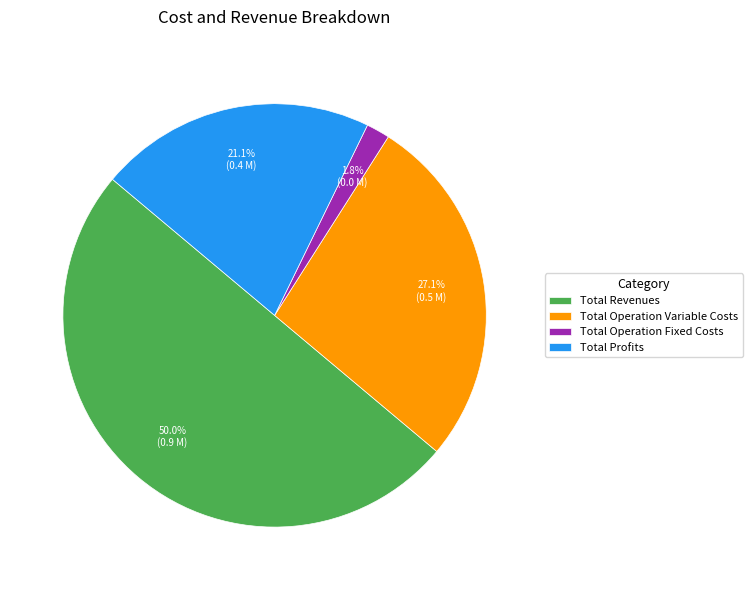

The Total Operation Variable Costs slice represents 27% of the pie. True or false?

True